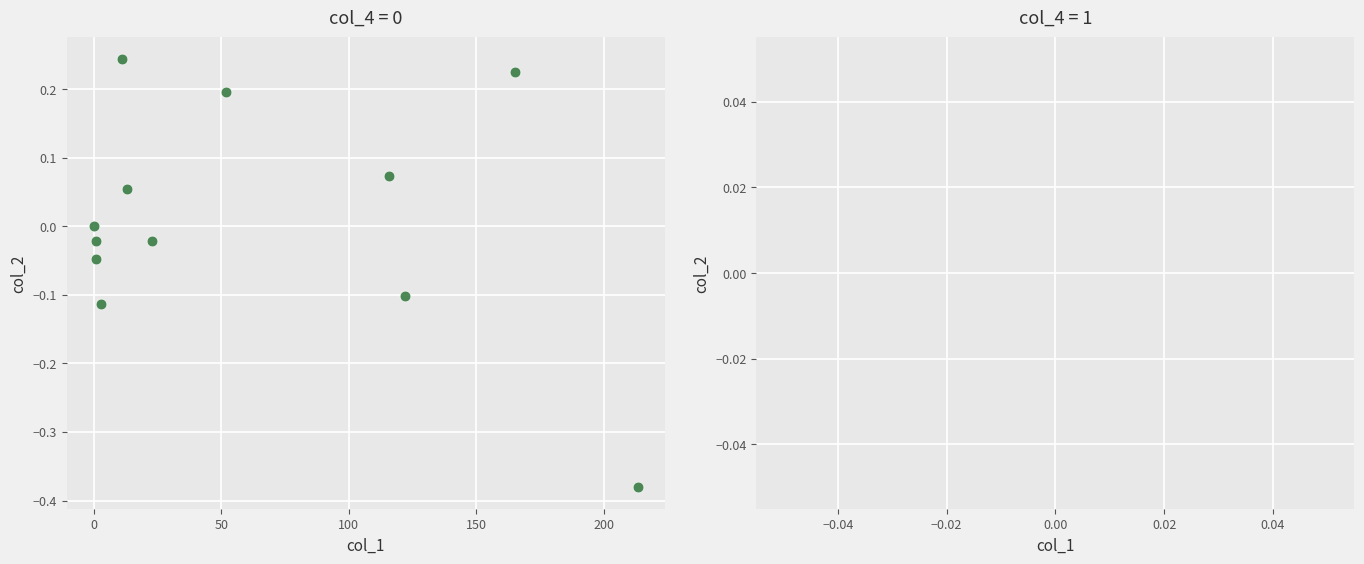

What is the range of X values (max minus min)?

213.3